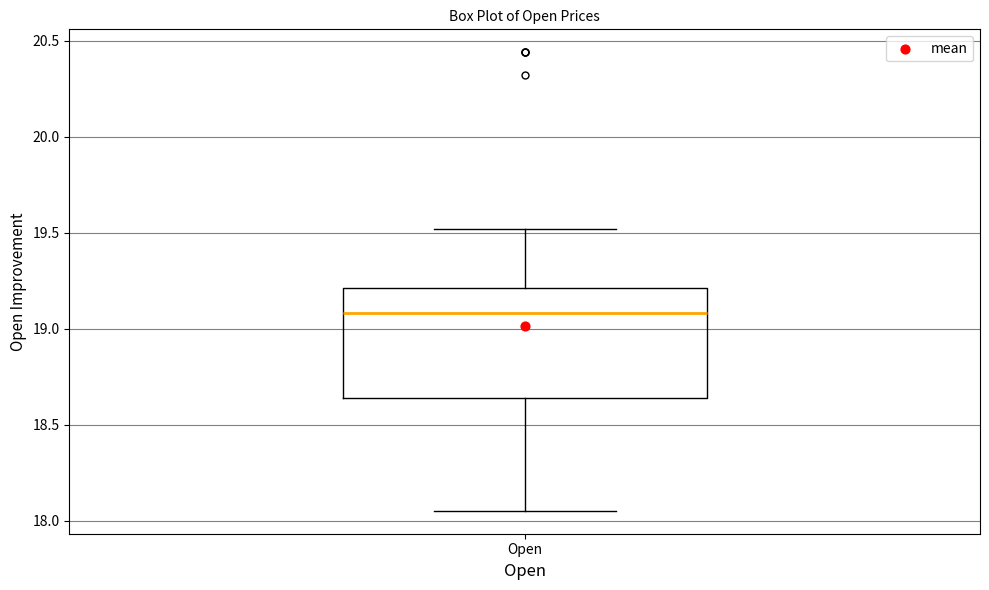

Read this box plot against the y-axis: the position of the median line, the range covered by the box, and the ends of both whiskers. The values are not printed on the chart, so give them approximately, as read against the axis.

median 19.10, box 18.65 to 19.20, whiskers 18.05 to 19.50